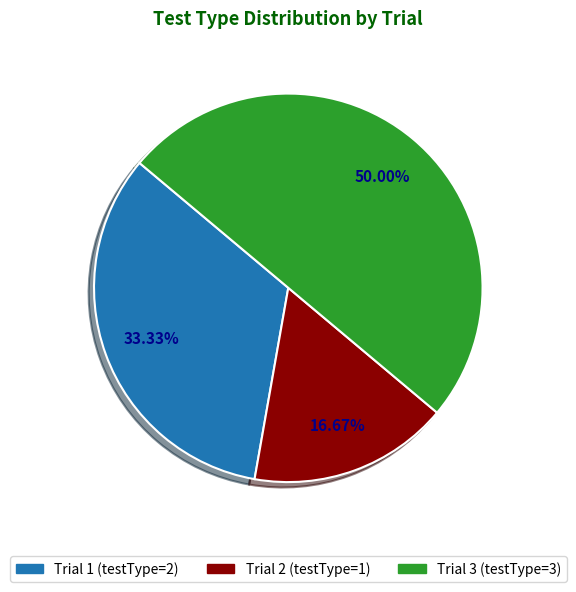

Which category has the smallest portion of the pie?

Trial 2